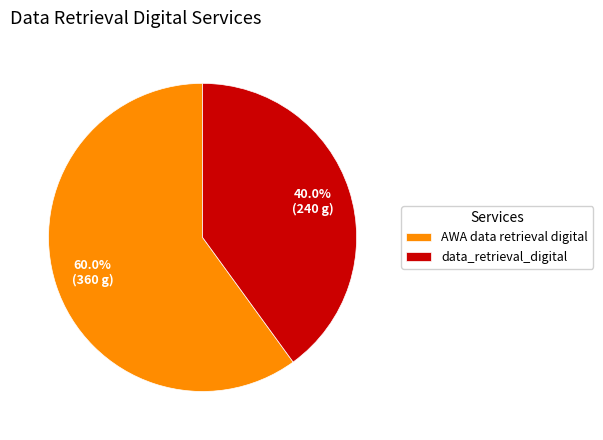

Is the sum of data_retrieval_digital and AWA data retrieval digital greater than half?

Yes